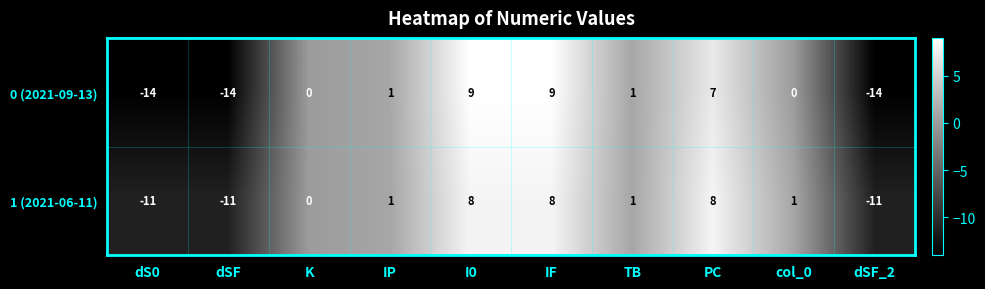

List the series in order of their overall mean, lowest first.

0 (2021-09-13), 1 (2021-06-11)